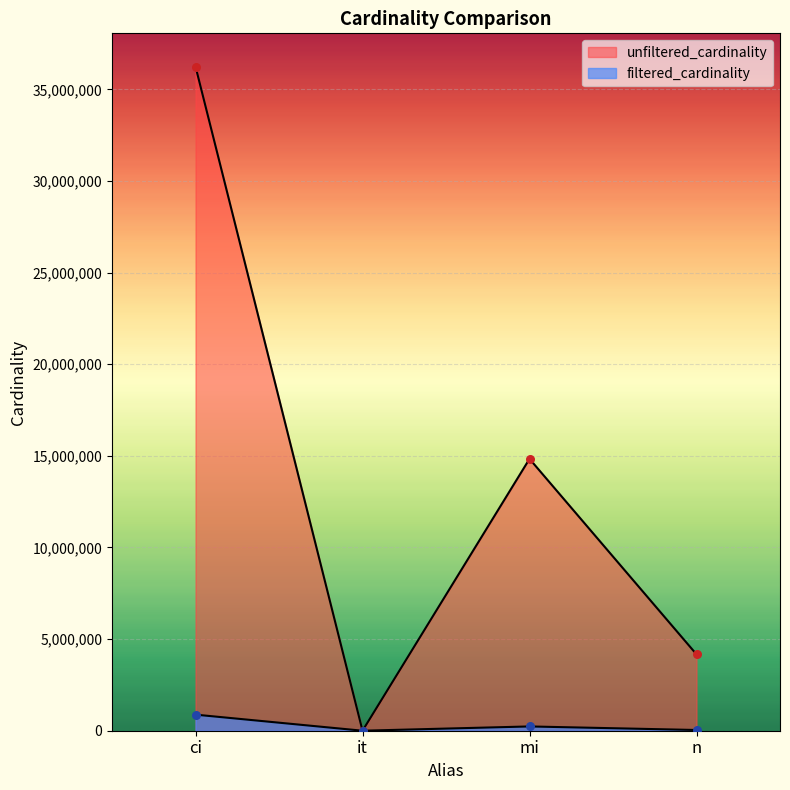

Which series has the widest spread of Y values?

unfiltered_cardinality